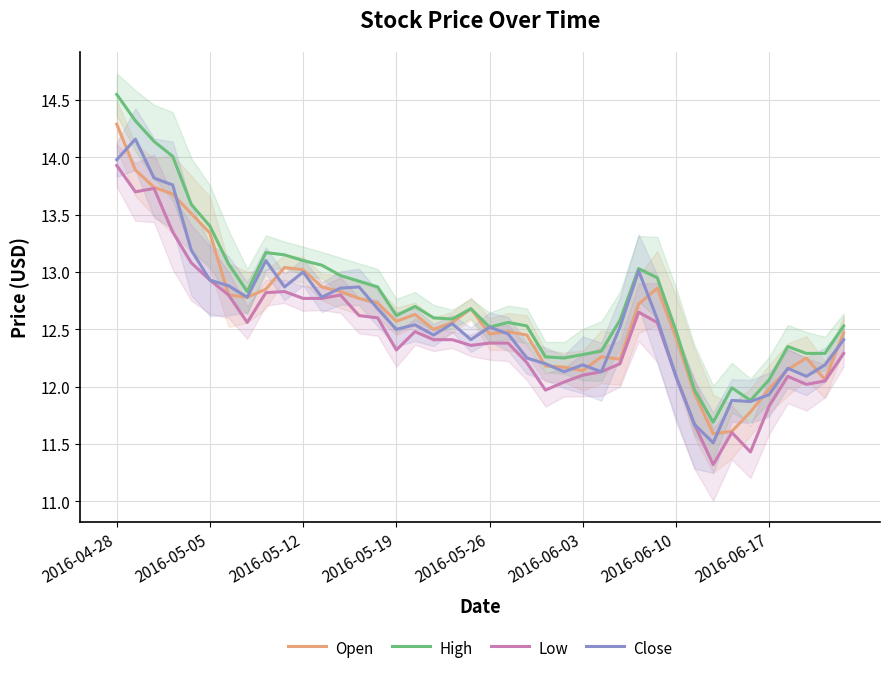

True or false: High and Low intersect in this chart.

False